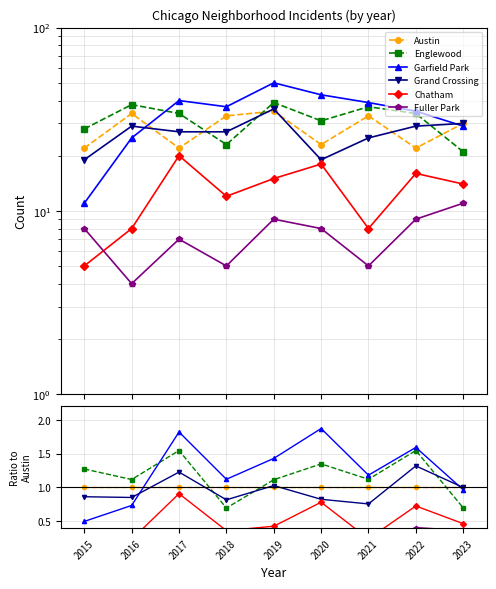

How many lines are shown in the chart?

6